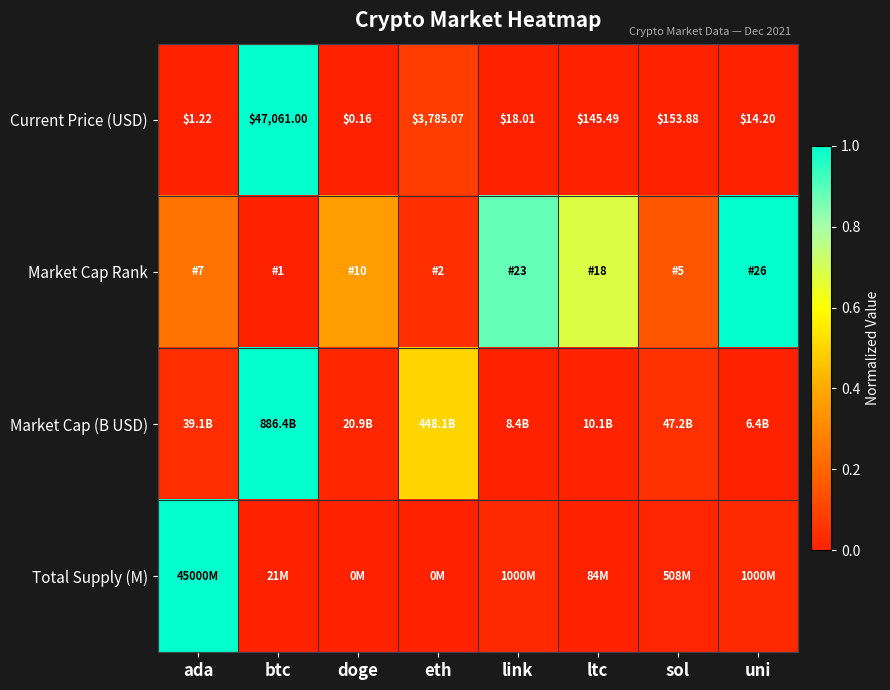

At which label does Current Price (USD) reach its peak?

btc